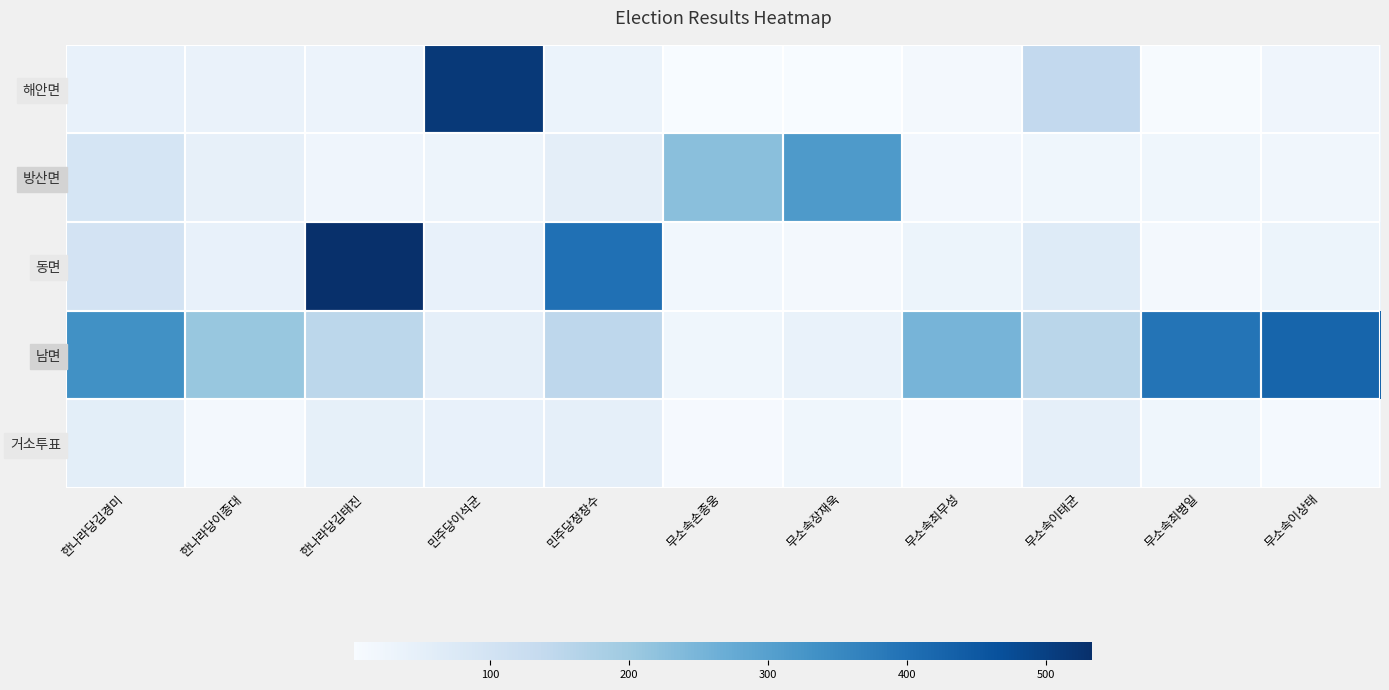

At 무소속손종웅, list the series in order from smallest to largest.

해안면, 거소투표, 동면, 남면, 방산면